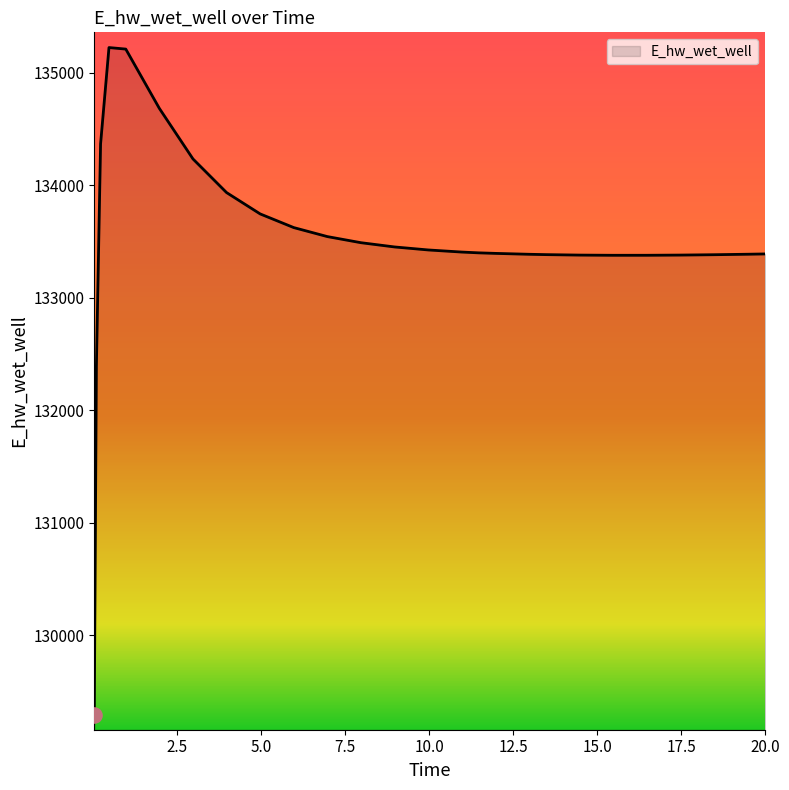

What is the smallest value displayed?

129291.9